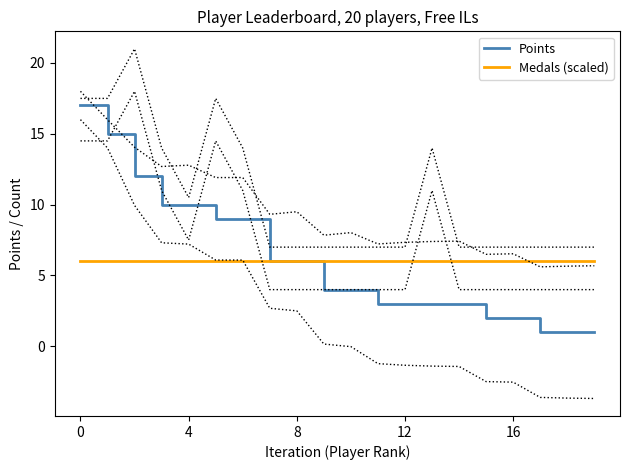

True or false: Medals (scaled) has more than 2 interior local peaks.

False